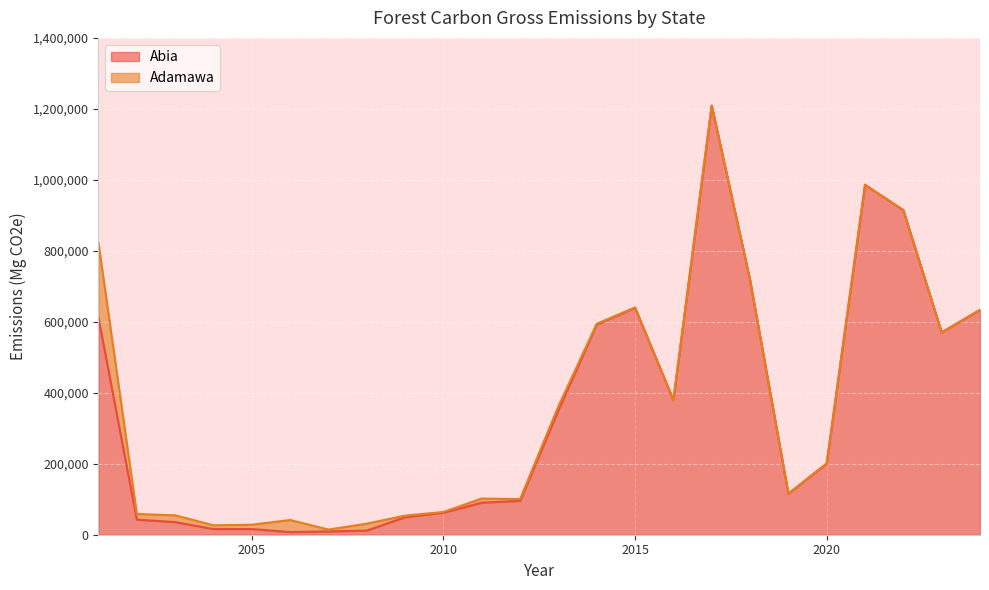

True or false: the data shows 54897 at 2003.

False